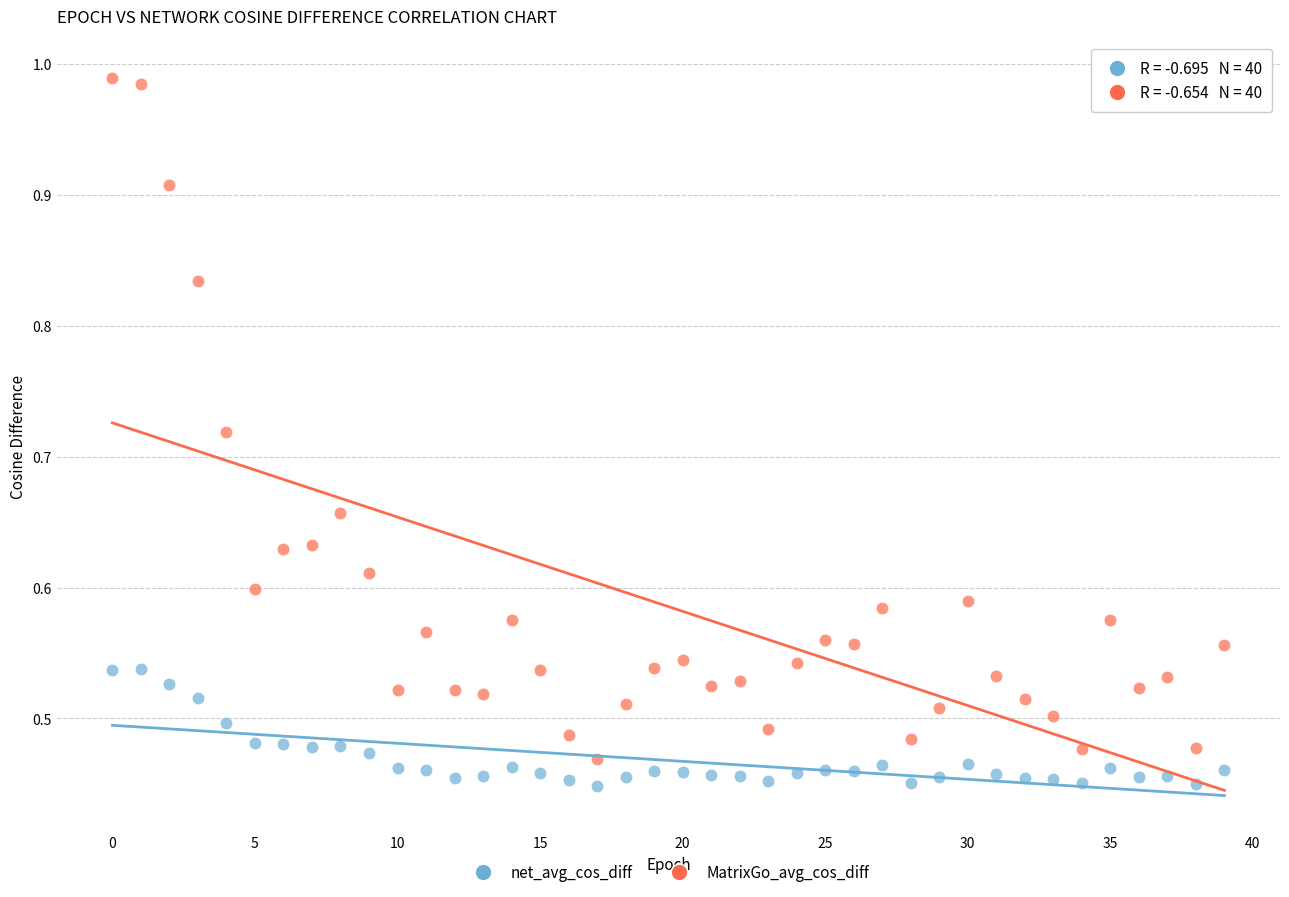

Which series contains the lowest Y value?

net_avg_cos_diff